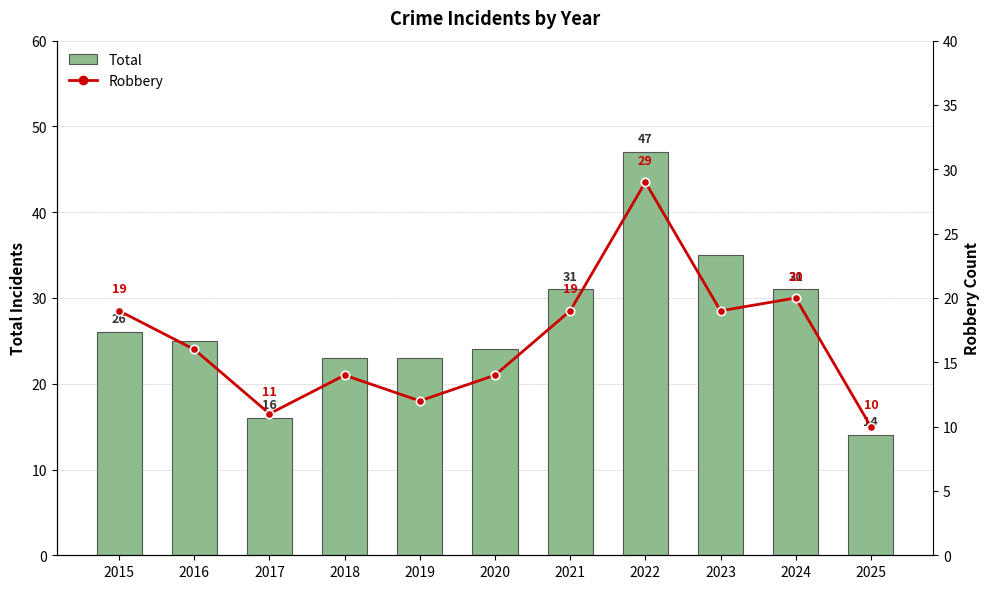

What is the value of the Robbery bar at the 3rd from the left?

11